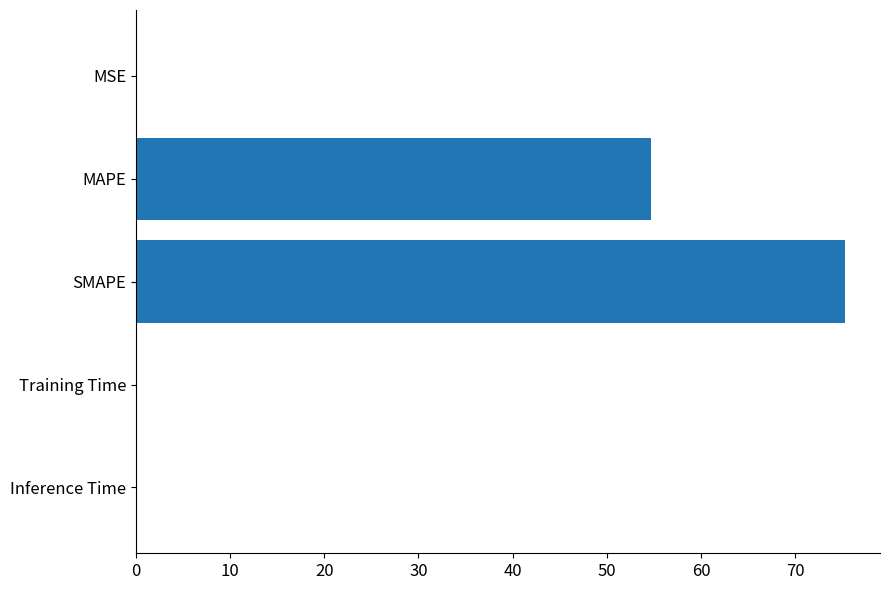

Approximately how many times larger is the value at MAPE compared to SMAPE?

0.7